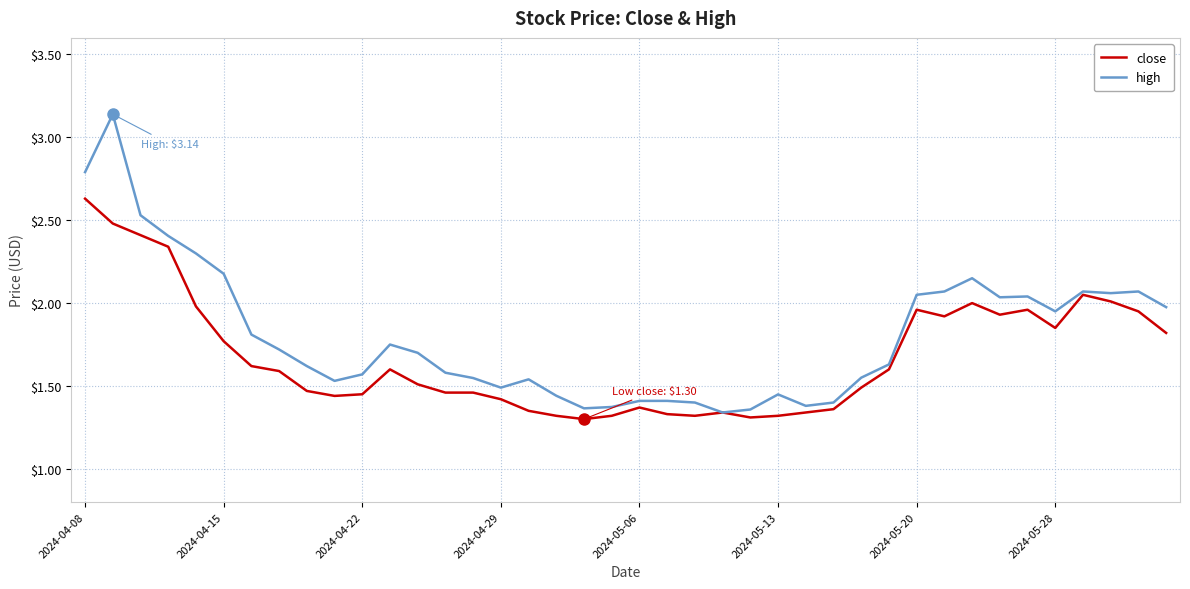

Which series has the widest spread of values?

high